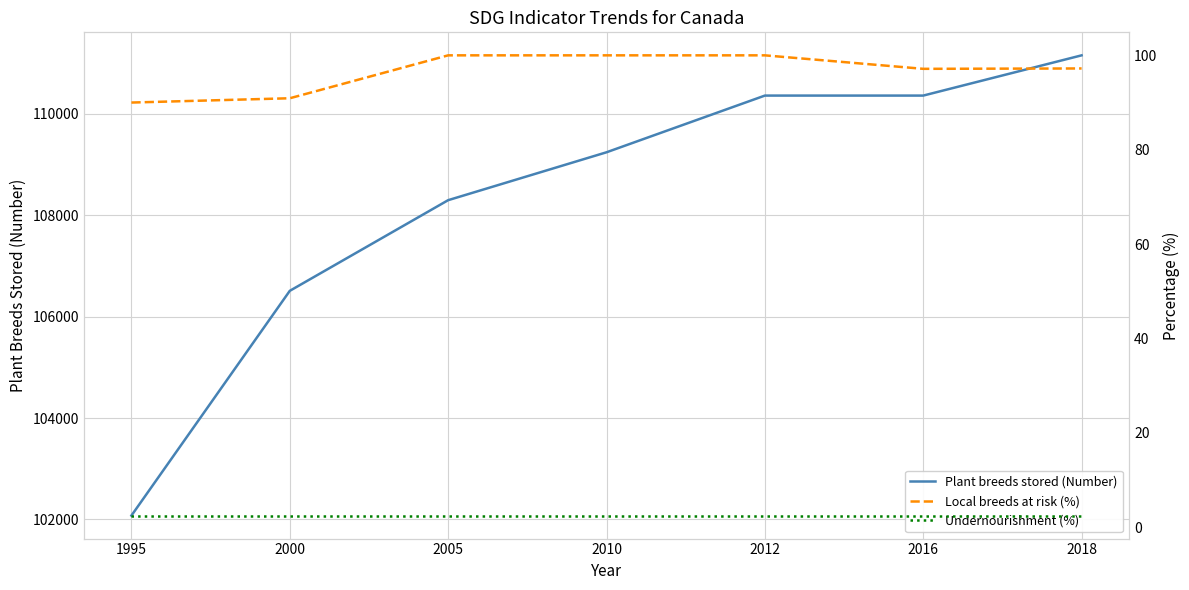

Which series has the largest range (max minus min)?

Plant breeds stored (Number)